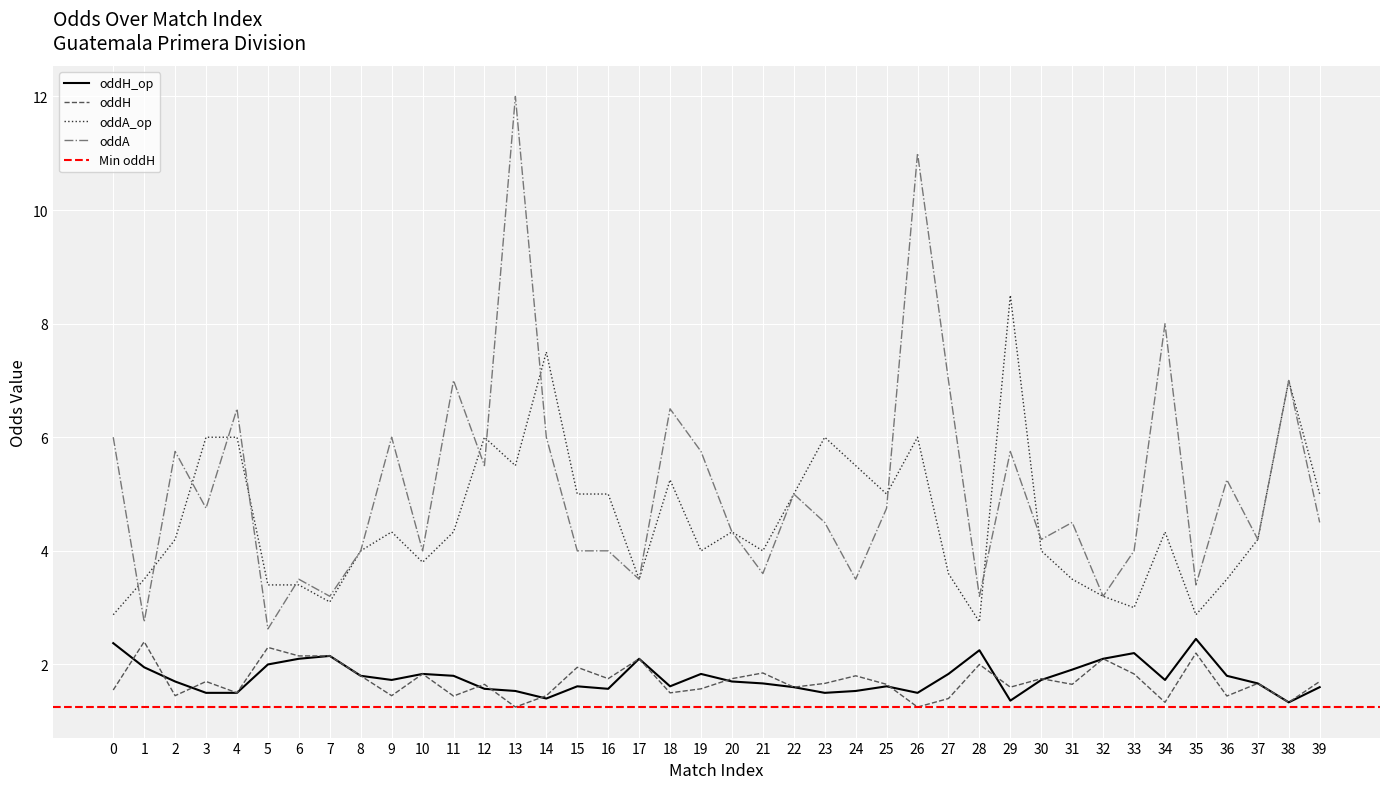

Reading left to right, what are all the values shown in this chart?

oddH_op: 0=2.4	1=1.9	2=1.7	3=1.5	4=1.5	5=2.0	6=2.1	7=2.1	8=1.8	9=1.7	10=1.8	11=1.8	12=1.6	13=1.5	14=1.4	15=1.6	16=1.6	17=2.1	18=1.6	19=1.8	20=1.7	21=1.7	22=1.6	23=1.5	24=1.5	25=1.6	26=1.5	27=1.8	28=2.2	29=1.4	30=1.7	31=1.9	32=2.1	33=2.2	34=1.7	35=2.5	36=1.8	37=1.7	38=1.3	39=1.6
oddA_op: 0=2.9	1=3.5	2=4.2	3=6.0	4=6.0	5=3.4	6=3.4	7=3.1	8=4.0	9=4.3	10=3.8	11=4.3	12=6.0	13=5.5	14=7.5	15=5.0	16=5.0	17=3.5	18=5.2	19=4.0	20=4.3	21=4.0	22=5.0	23=6.0	24=5.5	25=5.0	26=6.0	27=3.6	28=2.8	29=8.5	30=4.0	31=3.5	32=3.2	33=3.0	34=4.3	35=2.9	36=3.5	37=4.2	38=7.0	39=5.0
oddH: 0=1.6	1=2.4	2=1.4	3=1.7	4=1.5	5=2.3	6=2.1	7=2.1	8=1.8	9=1.4	10=1.8	11=1.4	12=1.6	13=1.2	14=1.4	15=1.9	16=1.8	17=2.1	18=1.5	19=1.6	20=1.8	21=1.9	22=1.6	23=1.7	24=1.8	25=1.6	26=1.2	27=1.4	28=2.0	29=1.6	30=1.8	31=1.6	32=2.1	33=1.8	34=1.3	35=2.2	36=1.4	37=1.7	38=1.3	39=1.7
oddA: 0=6.0	1=2.8	2=5.8	3=4.8	4=6.5	5=2.6	6=3.5	7=3.2	8=4.0	9=6.0	10=4.0	11=7.0	12=5.5	13=12.0	14=6.0	15=4.0	16=4.0	17=3.5	18=6.5	19=5.8	20=4.3	21=3.6	22=5.0	23=4.5	24=3.5	25=4.8	26=11.0	27=7.0	28=3.2	29=5.8	30=4.2	31=4.5	32=3.2	33=4.0	34=8.0	35=3.4	36=5.2	37=4.2	38=7.0	39=4.5